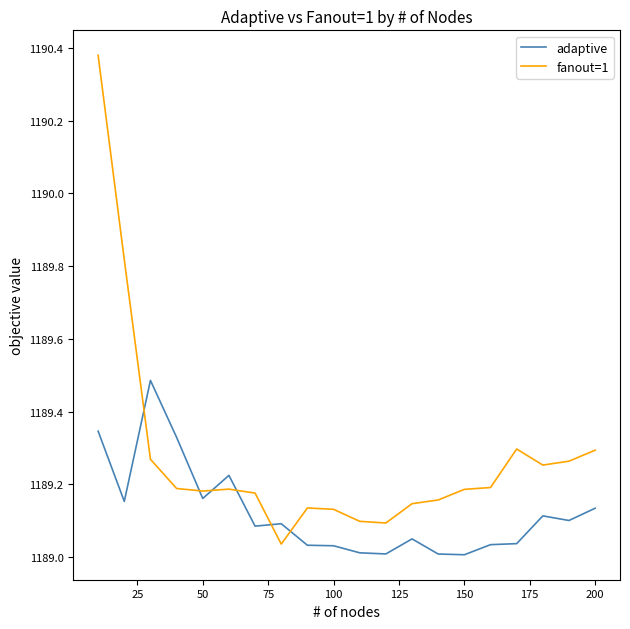

Which series has the largest range (max minus min)?

fanout=1